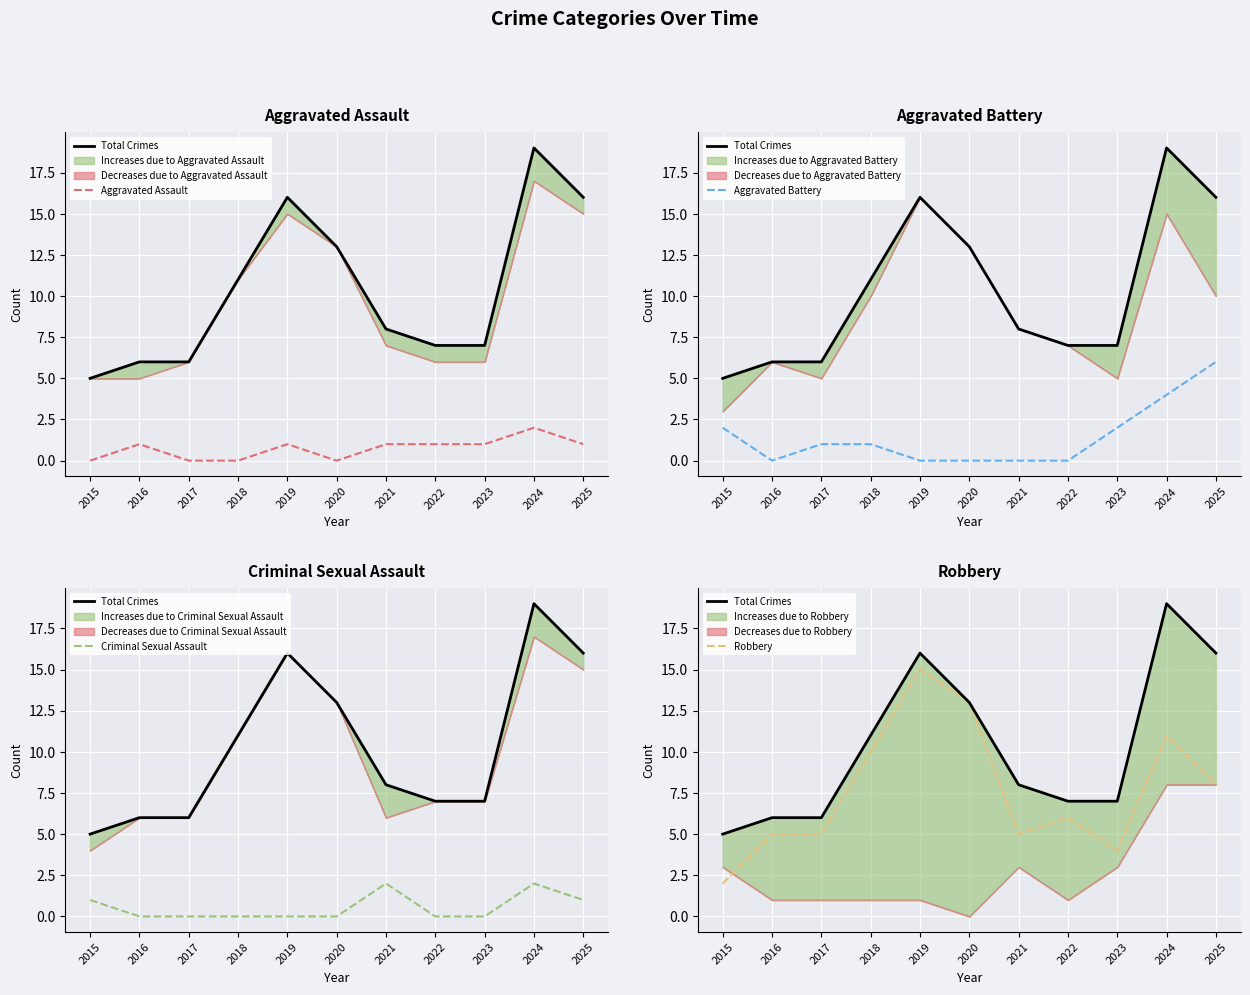

List the labels in order of Criminal Sexual Assault value, smallest first.

2016, 2017, 2018, 2019, 2020, 2022, 2023, 2015, 2025, 2021, 2024